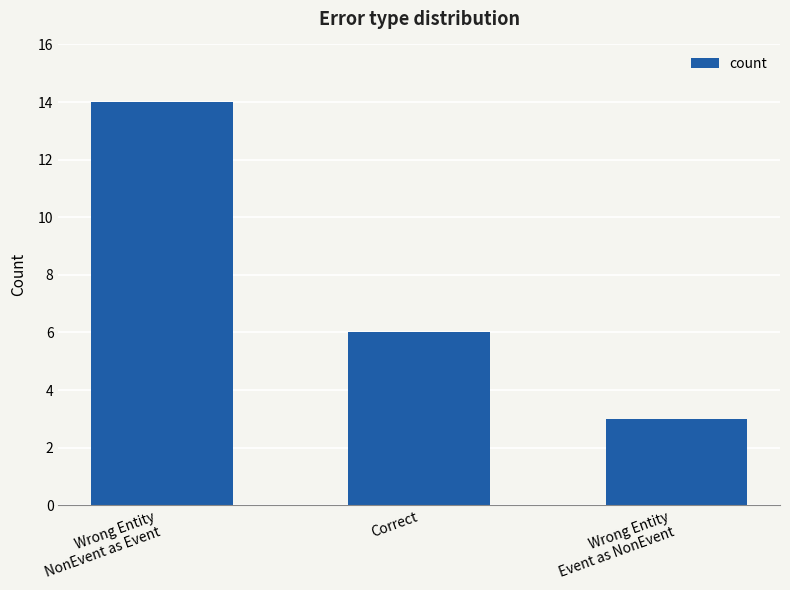

List the labels in order of value, smallest first.

Wrong Entity
Event as NonEvent, Correct, Wrong Entity
NonEvent as Event